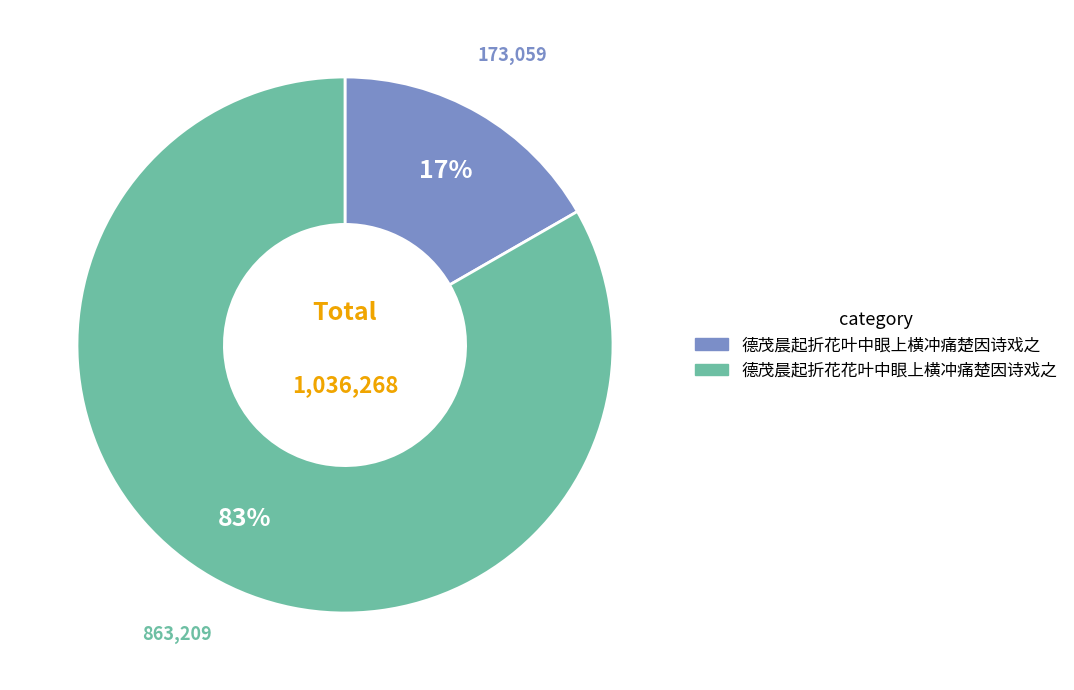

To the nearest percent, what is the combined percentage of 德茂晨起折花叶中眼上横冲痛楚因诗戏之 and 德茂晨起折花花叶中眼上横冲痛楚因诗戏之?

100%